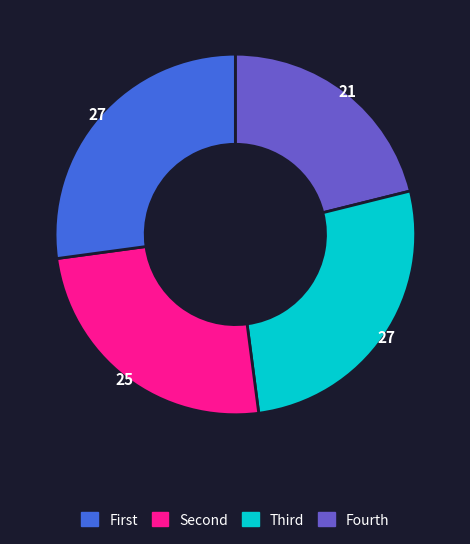

Is there any slice that represents more than half of the pie?

No